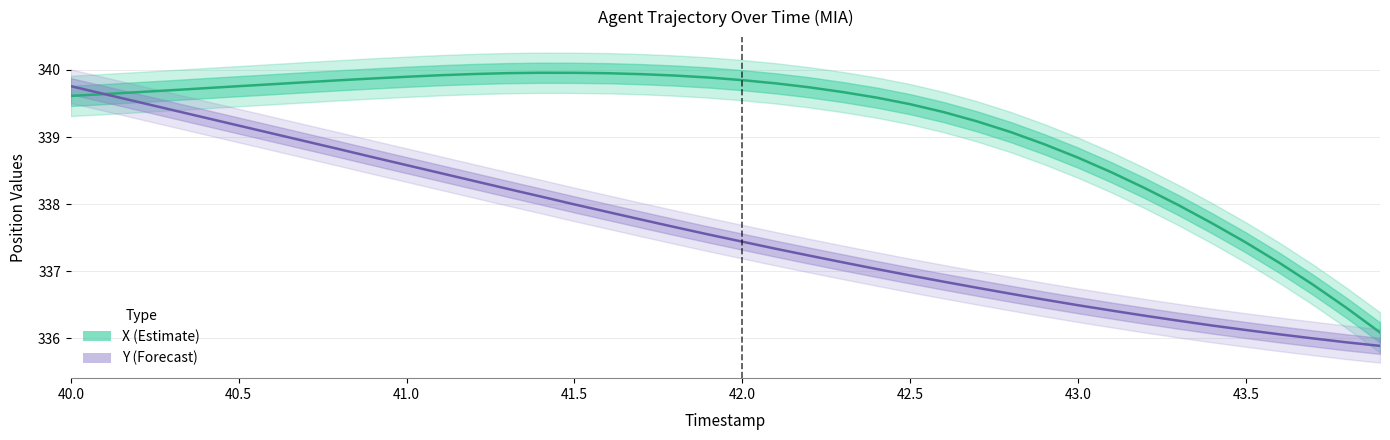

What is the sum of all X (Estimate) values?

13566.5